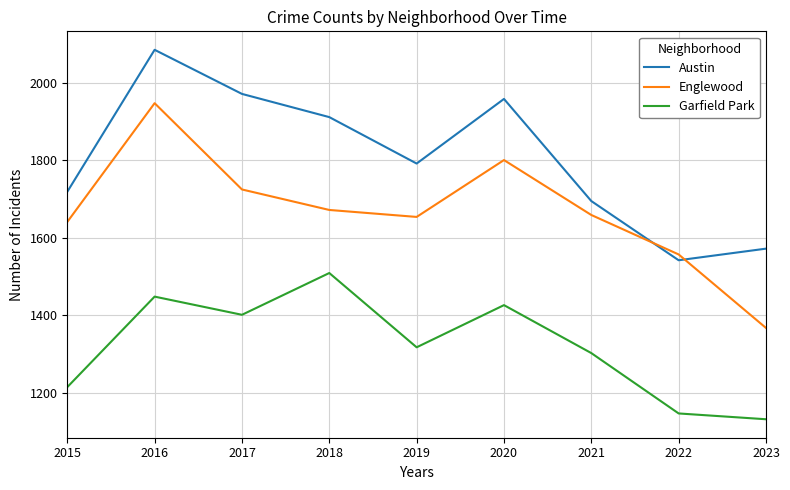

List the series in order of their overall mean, highest first.

Austin, Englewood, Garfield Park